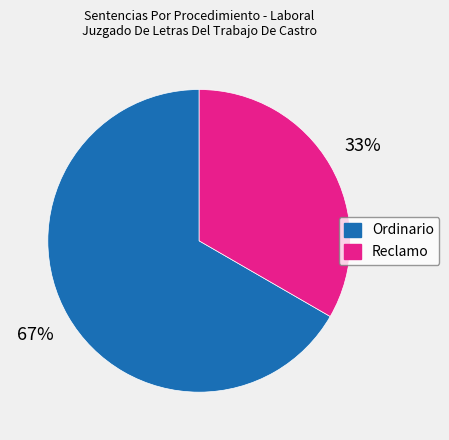

The Reclamo slice represents 40% of the pie. True or false?

False